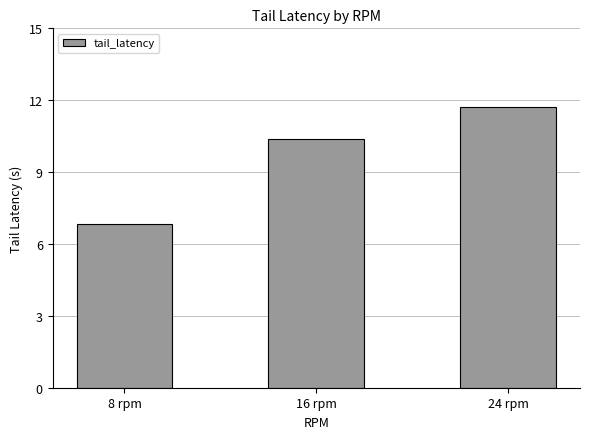

Rank the categories by value from lowest to highest.

8 rpm, 16 rpm, 24 rpm